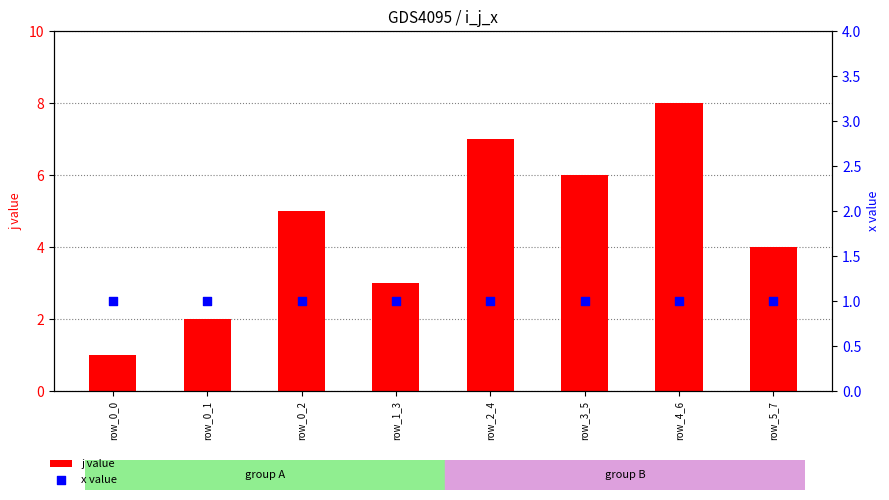

Which series contains the highest Y value?

j value